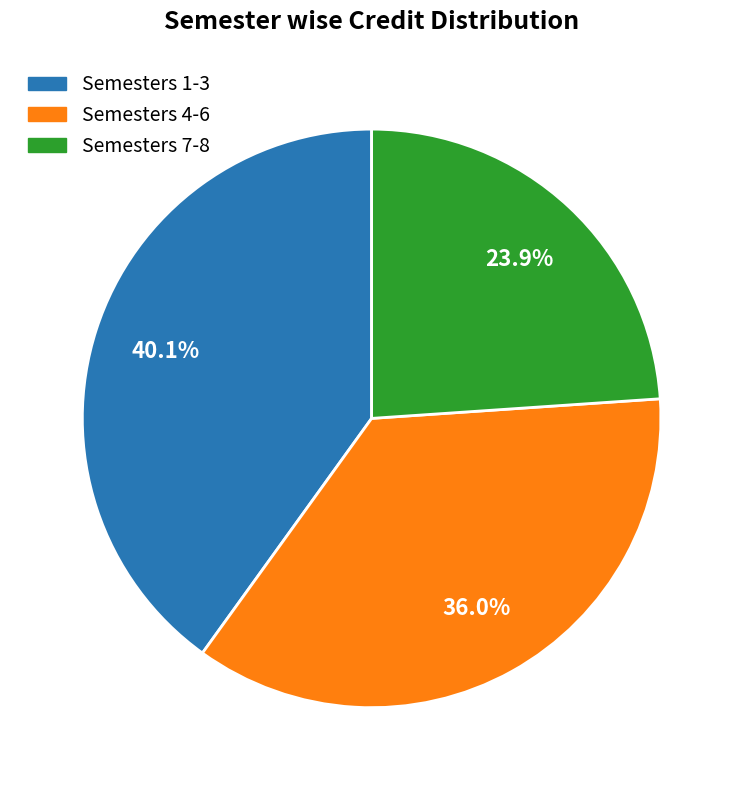

Does any single category account for the majority?

No